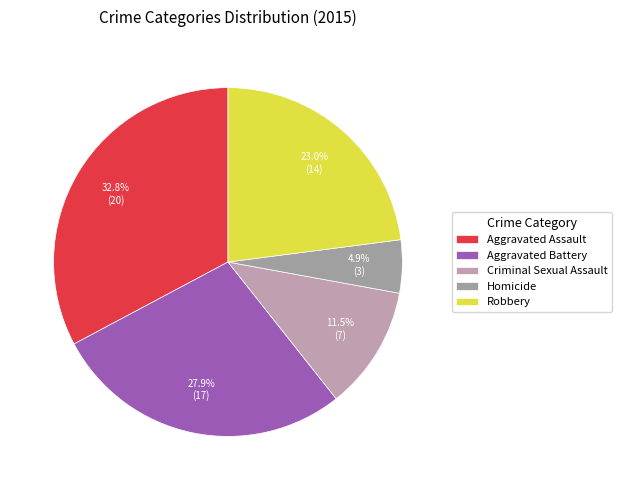

How many slices are in this pie chart?

5